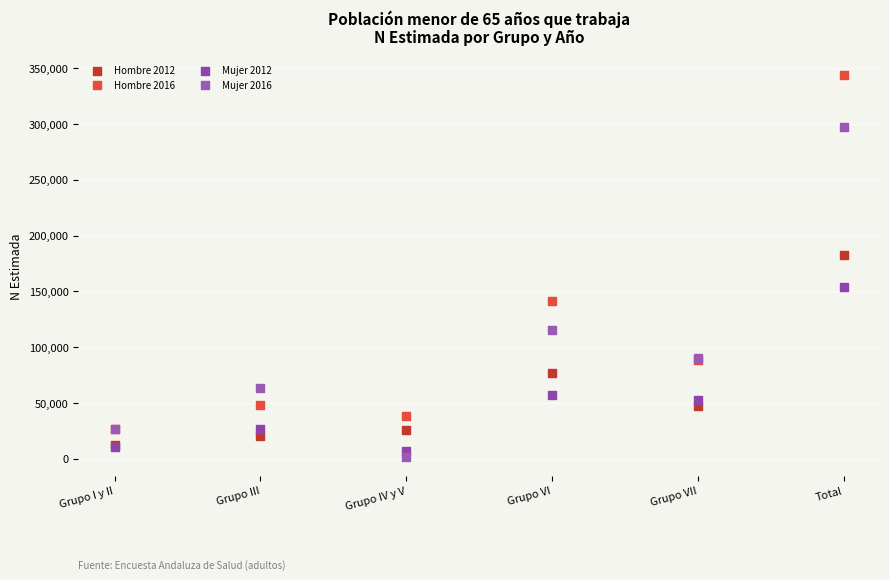

Across all series, what Y value is closest to 172760?

183033